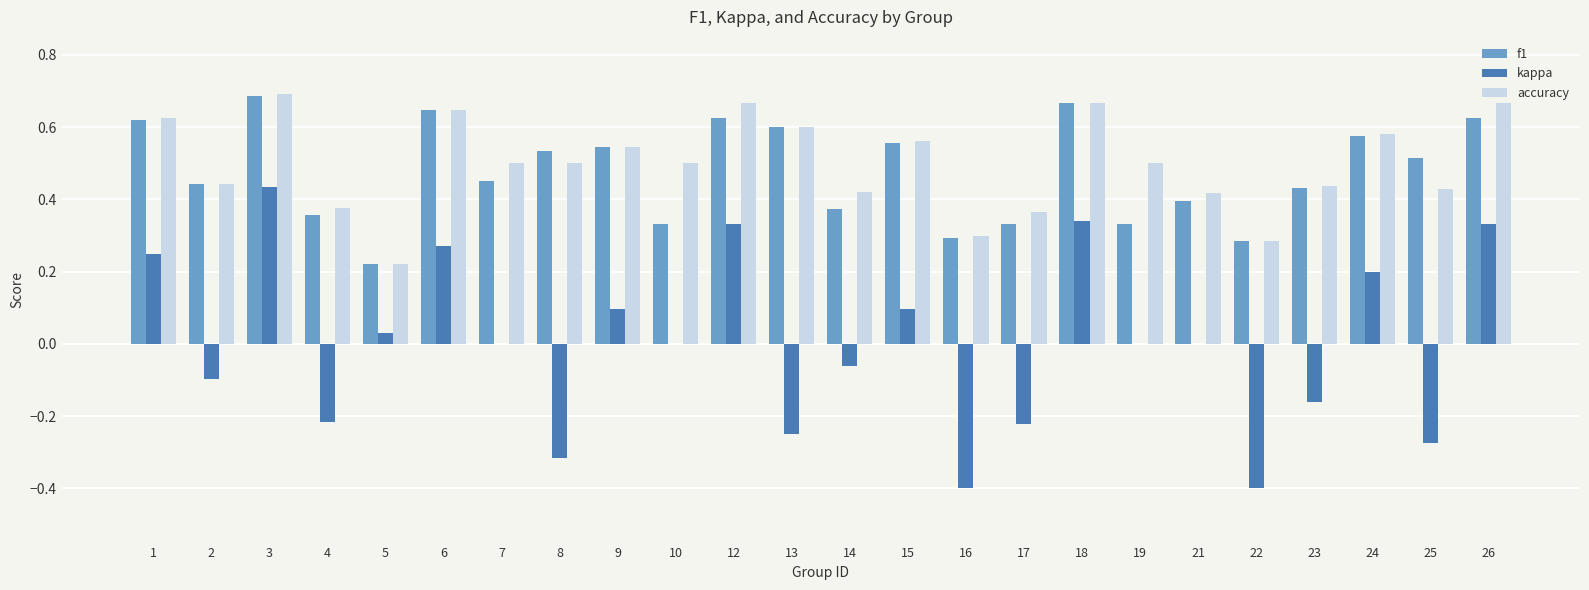

What is the total value across all series at 24?

1.4